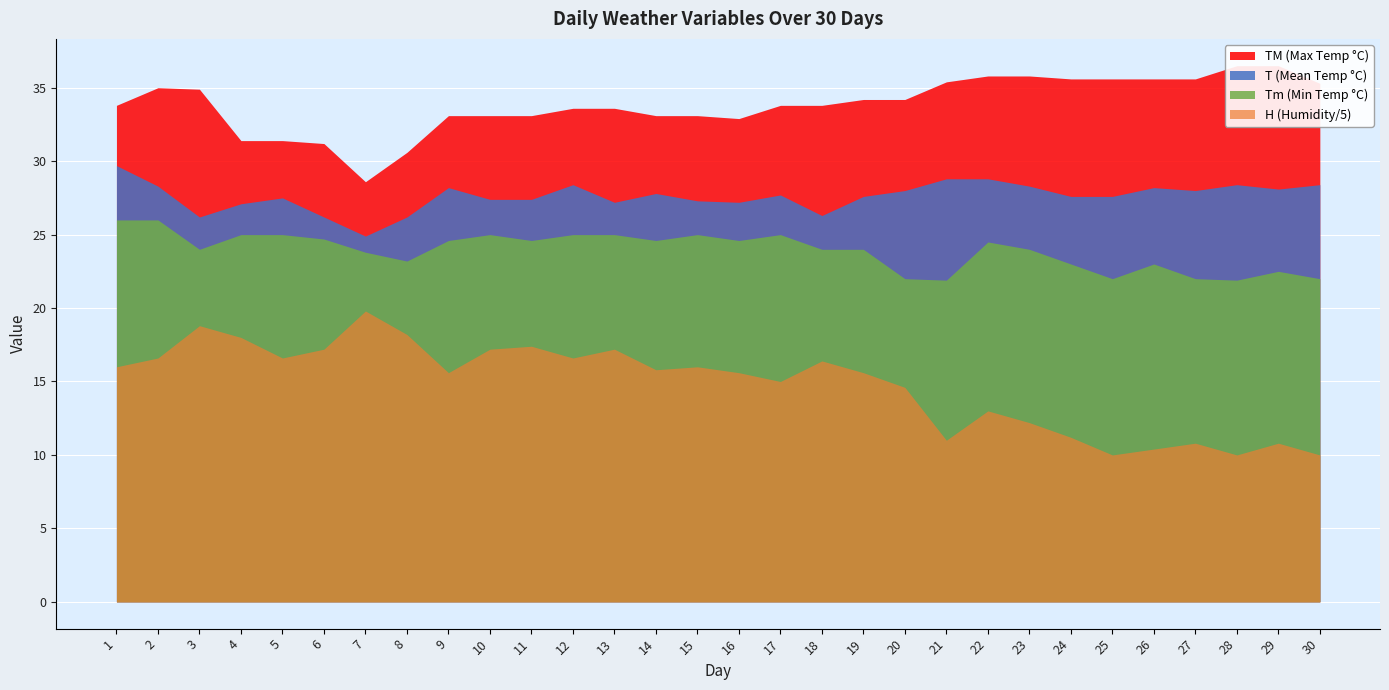

Is it true that TM equals 31.4 at 4?

True